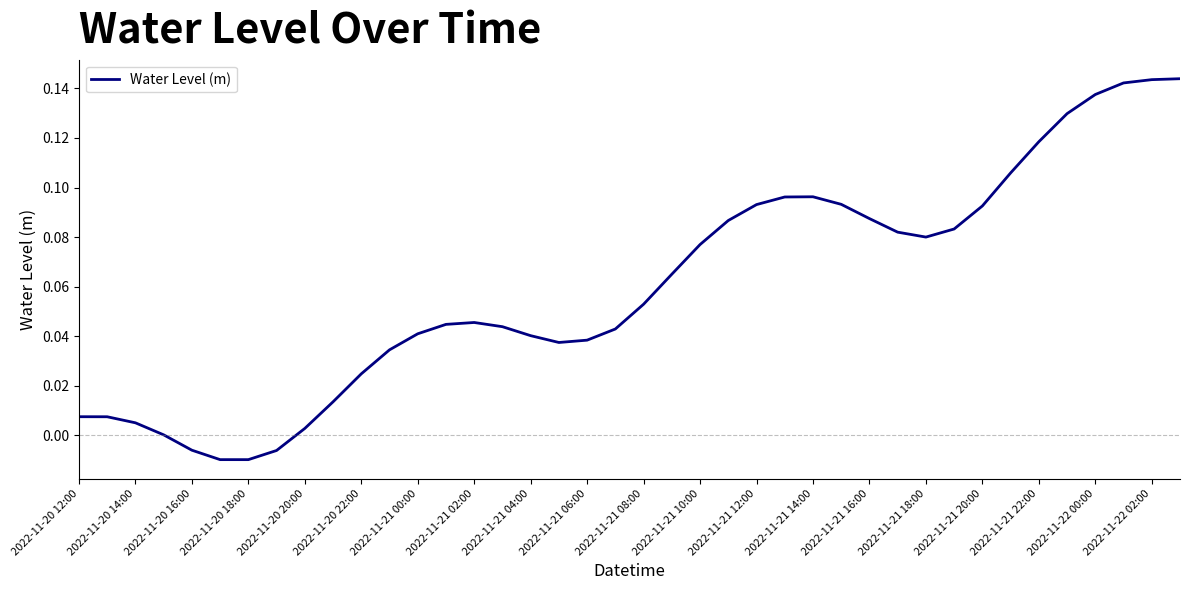

How many categories are shown in the chart?

40